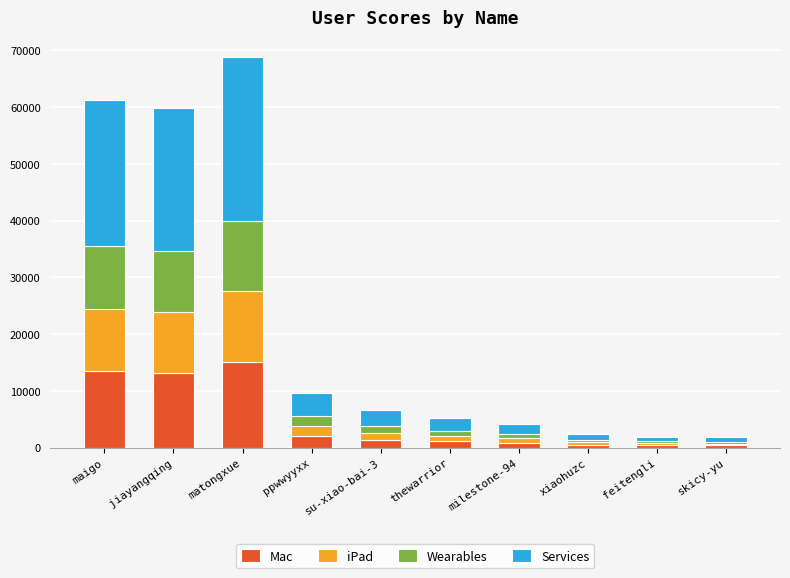

What is the sum of all Mac values?

48796.9